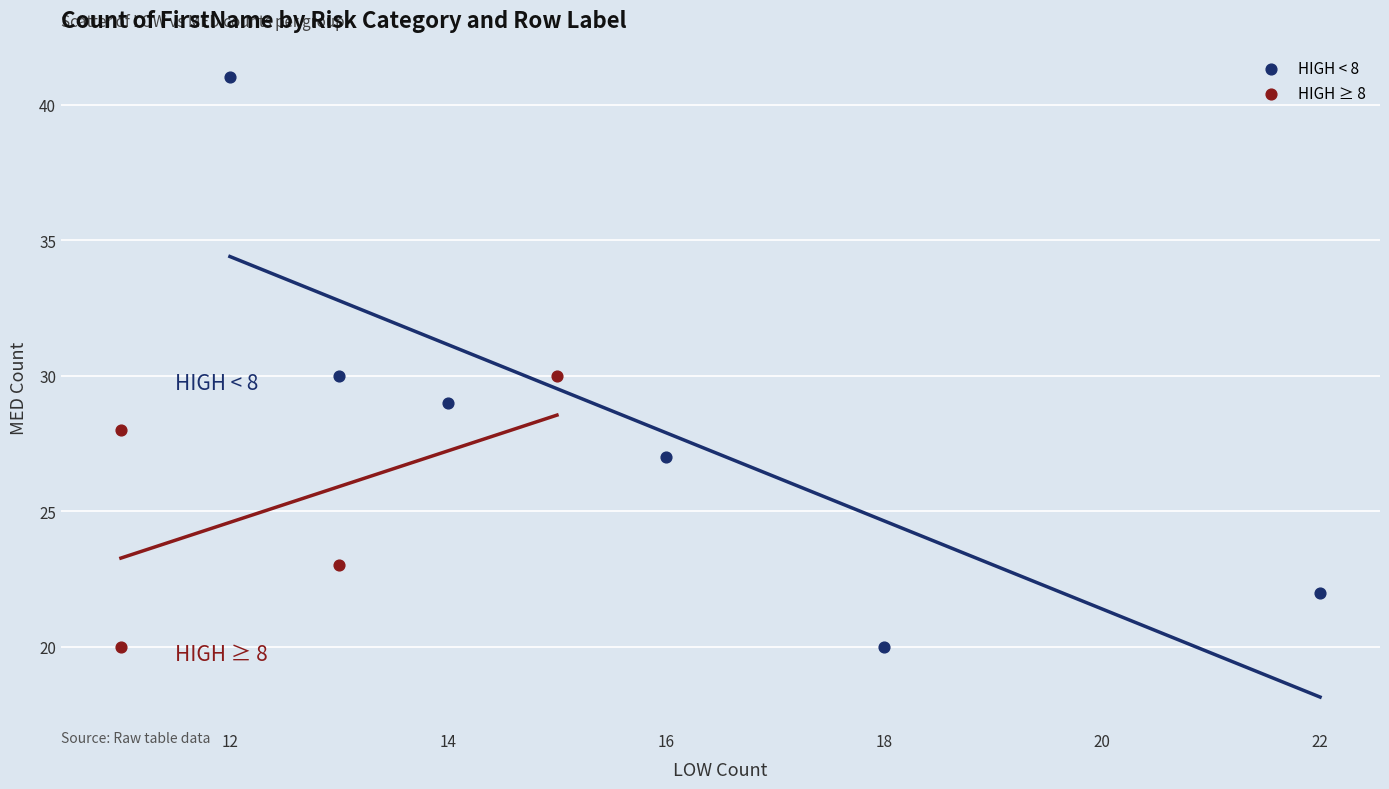

Which series has the largest Y range (max minus min)?

HIGH < 8